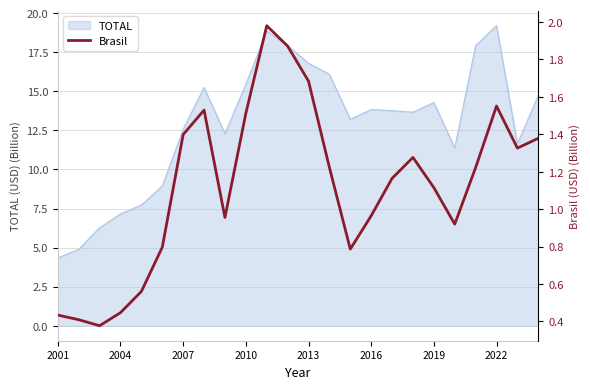

What is the average value?

1.1